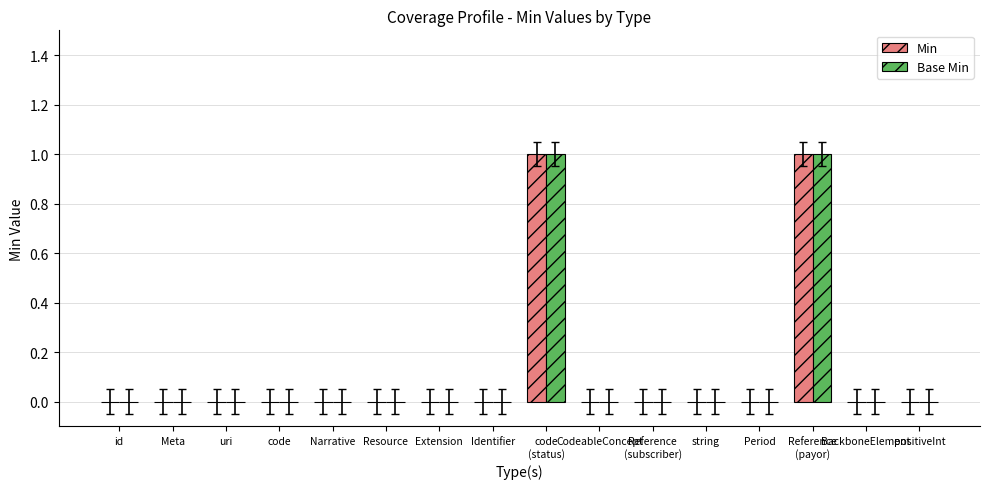

Between Narrative and BackboneElement, which is larger?

Narrative